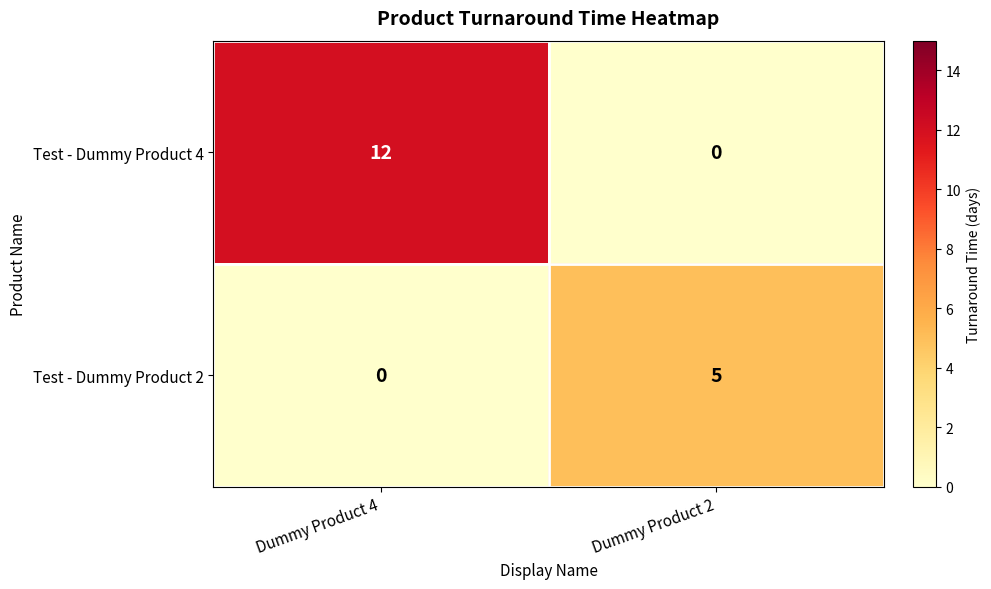

Between Dummy Product 4 and Dummy Product 2, which series saw the biggest shift?

Test - Dummy Product 4